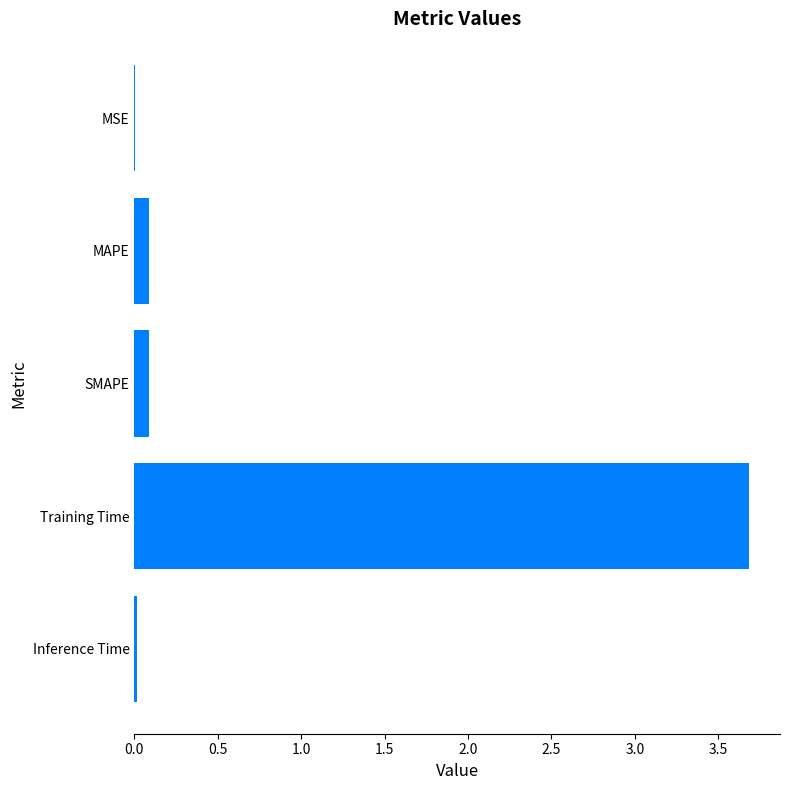

The value at Inference Time is 0.0. True or false?

True